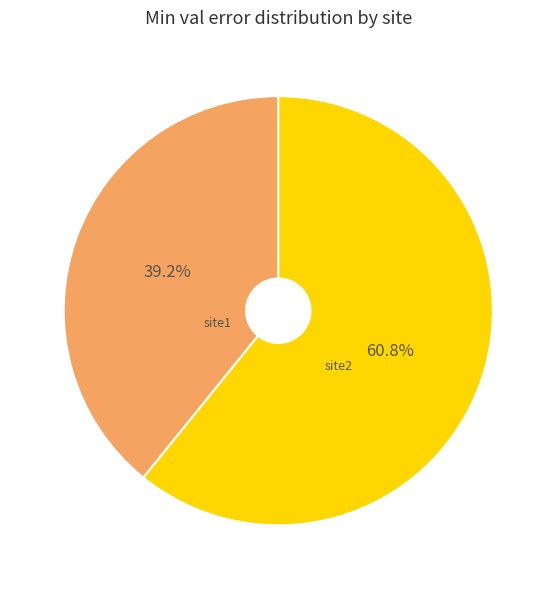

Is there a majority slice in this chart?

Yes